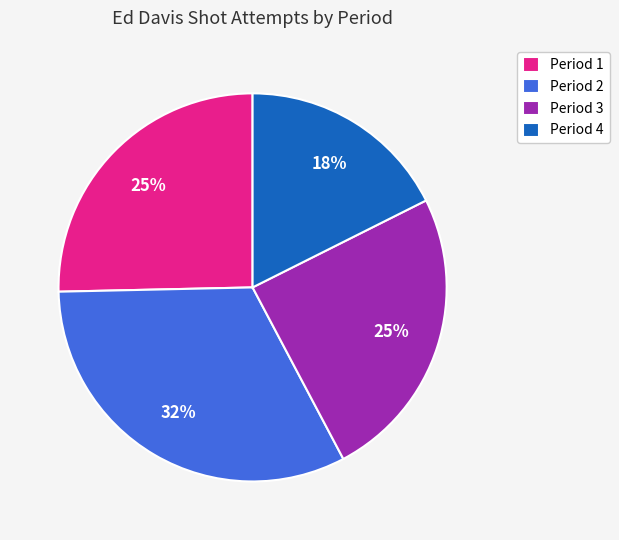

Which slice is the largest?

Period 2